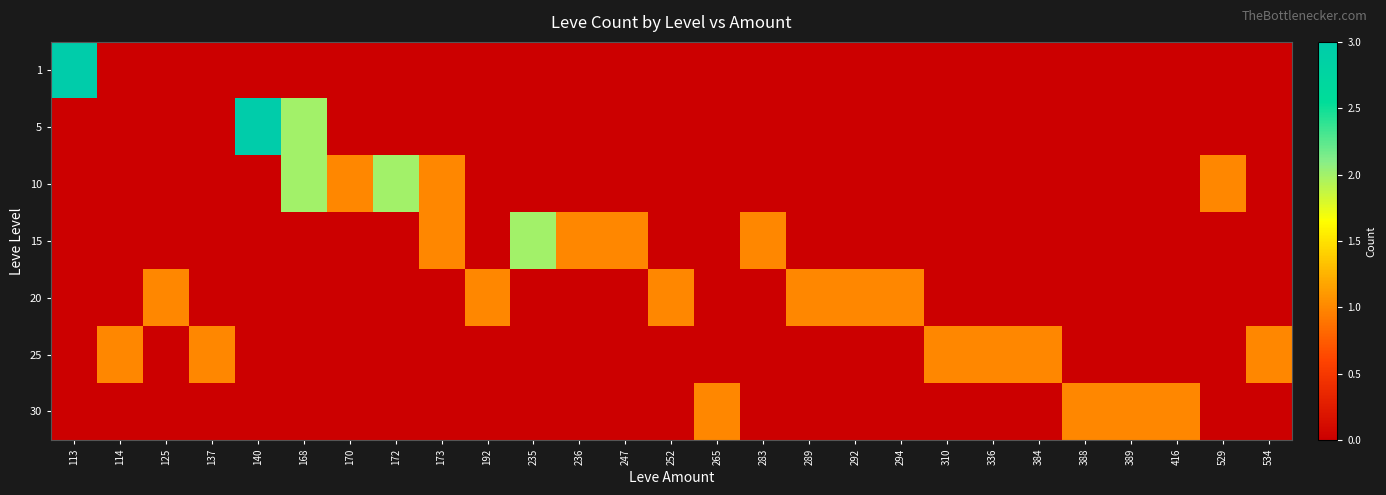

At which category is the sum across all series the highest?

168